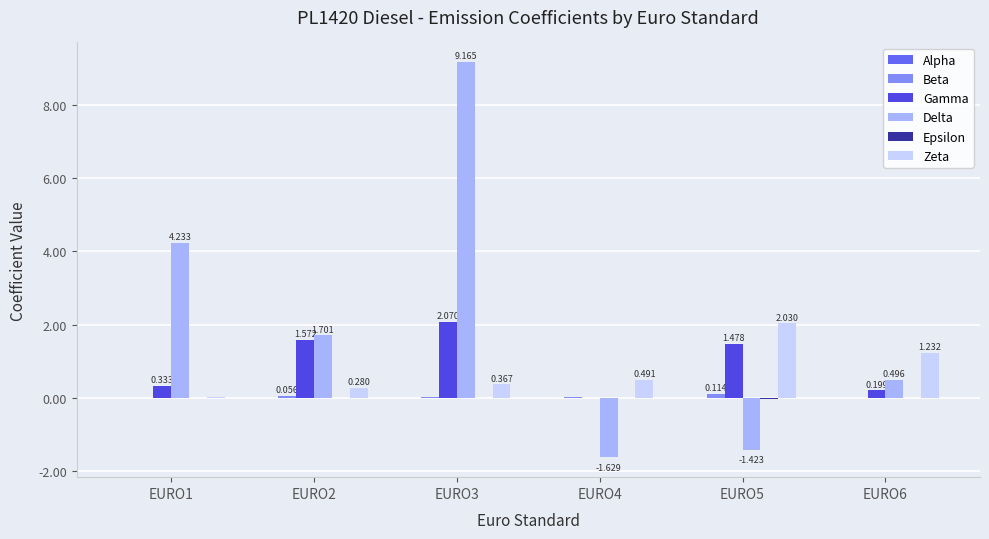

At which category is the sum across all series the highest?

EURO3